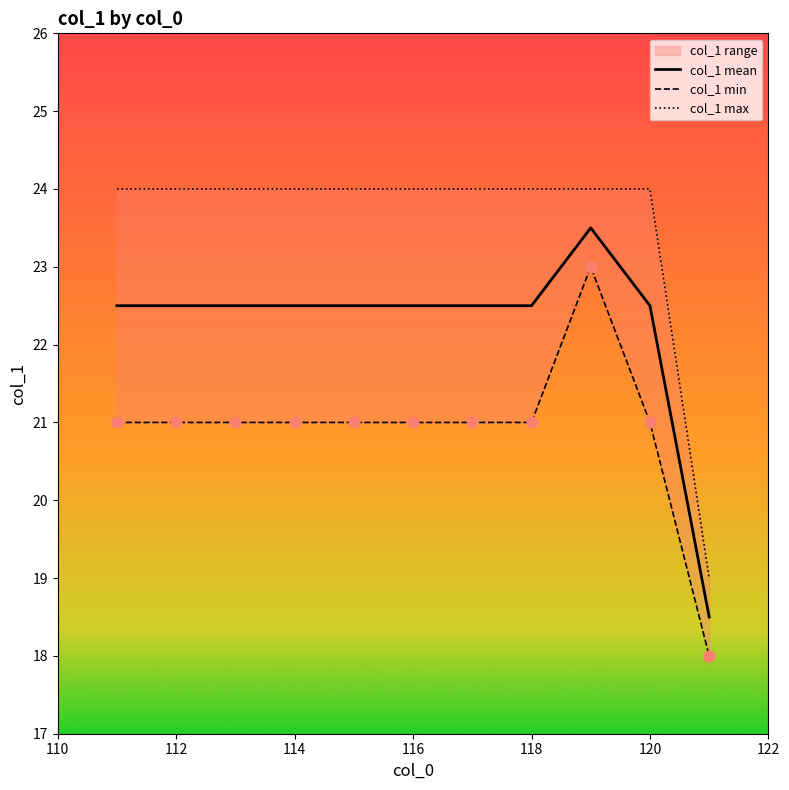

Which series contains the highest Y value?

col_1 max